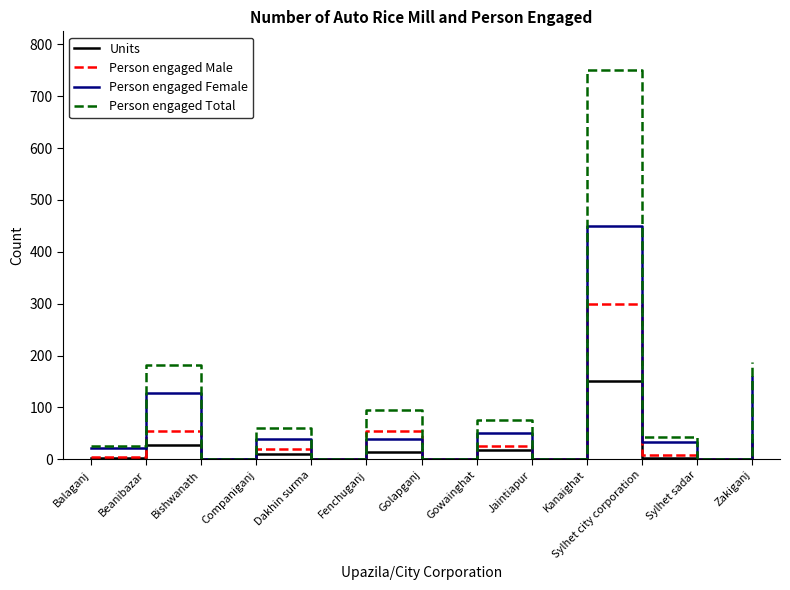

Which category has the highest value in the Person engaged Male series?

Kanaighat